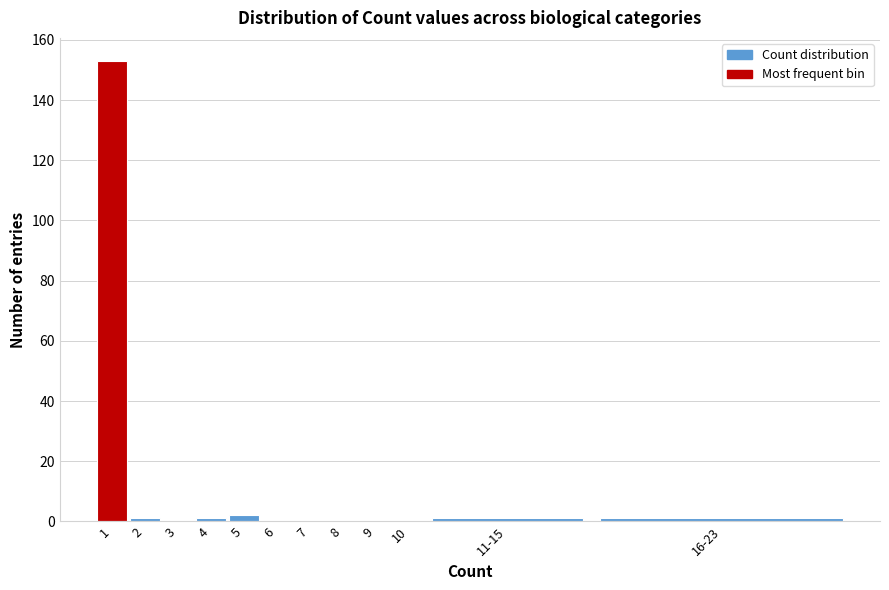

Reading left to right, extract all data points from this chart.

1=153	2=1	3=0	4=1	5=2	6=0	7=0	8=0	9=0	10=0	11-15=1	16-23=1